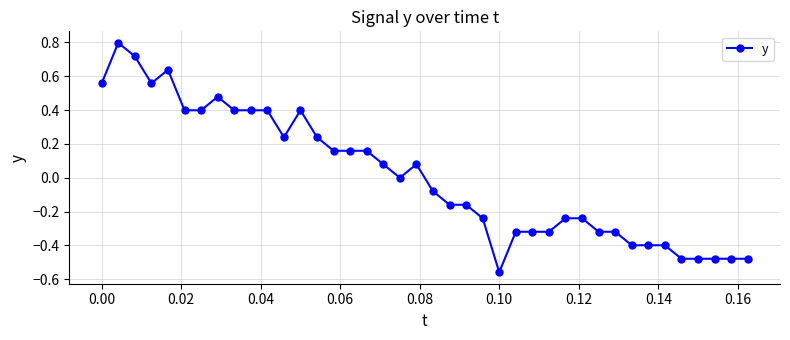

True or false: there are more than 2 points higher than both neighbors.

True